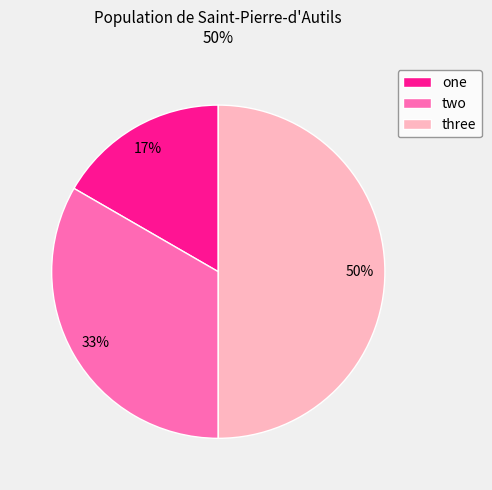

Which category has the smallest portion of the pie?

one